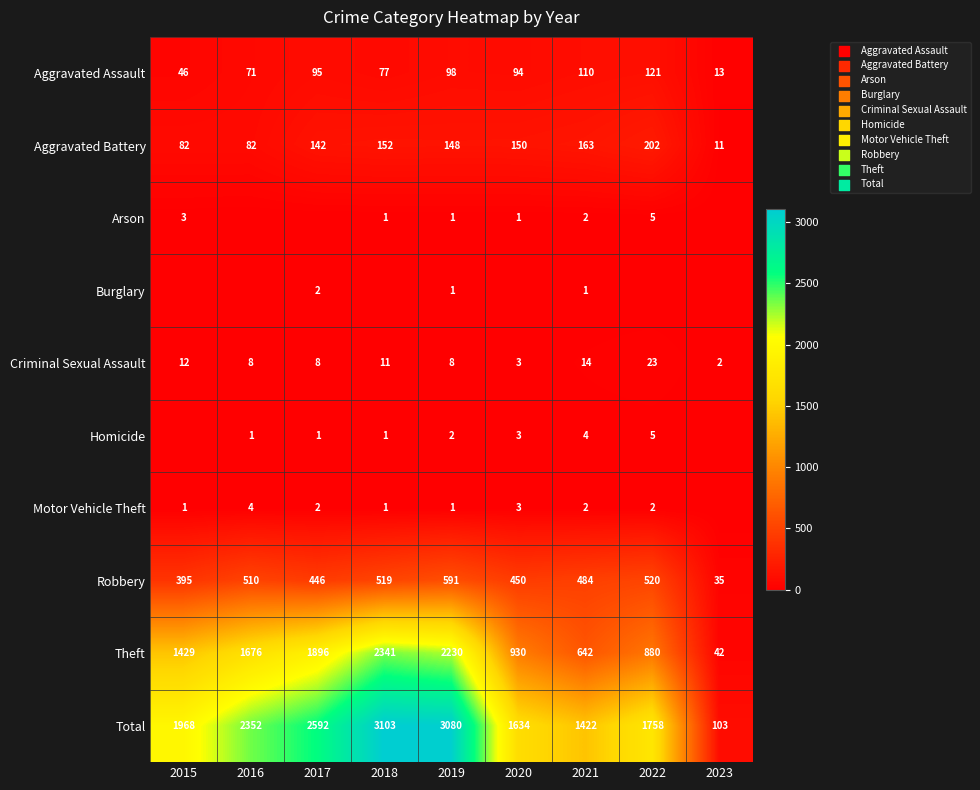

Is it true that Robbery equals 510 at 2016?

True